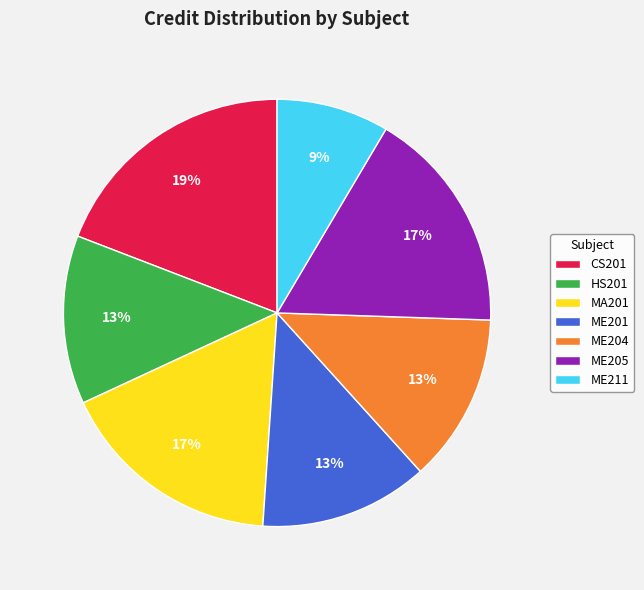

Do ME201 and ME211 together represent more than half of the pie?

No